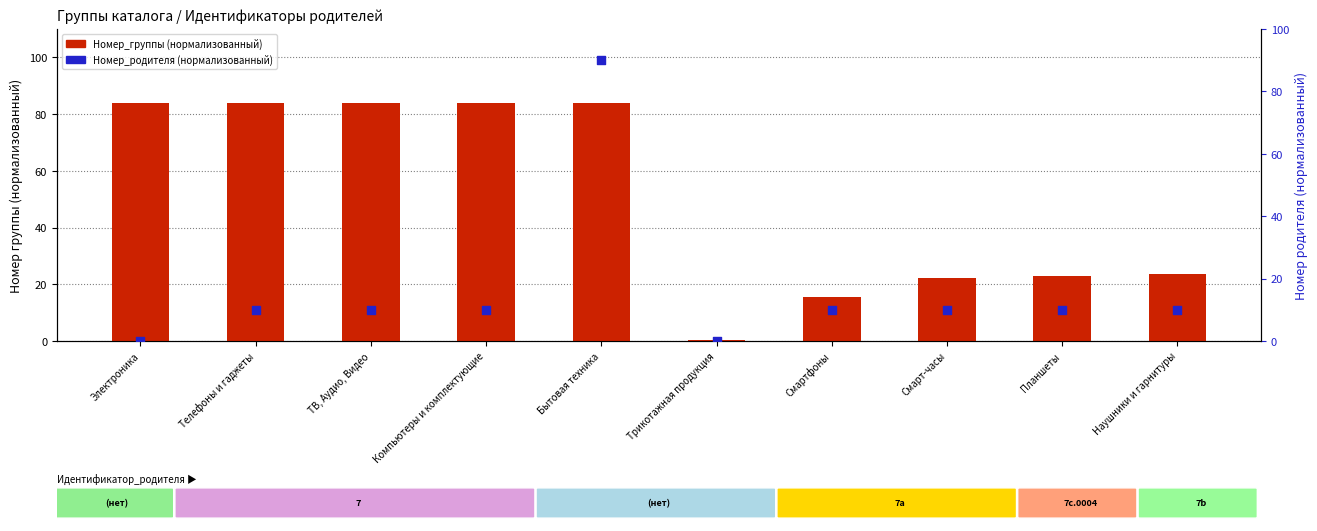

Is the value of Номер_родителя (нормализованный) at Планшеты greater than the value of Номер_группы (нормализованный) at Электроника?

No